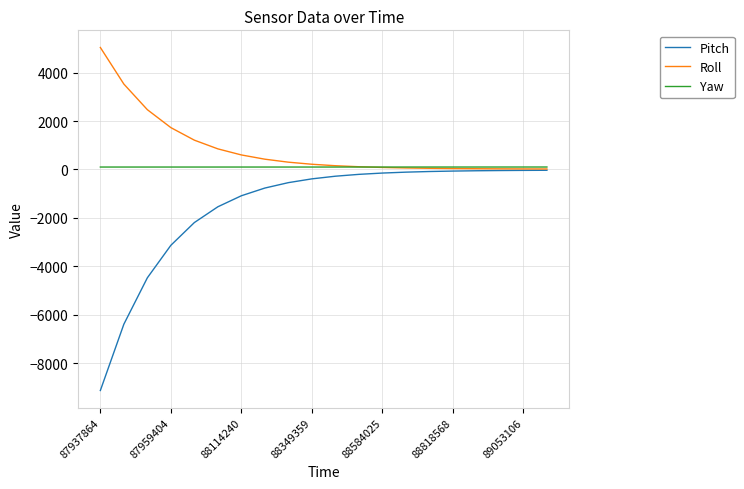

What are all the series names shown in the legend?

Pitch, Roll, Yaw